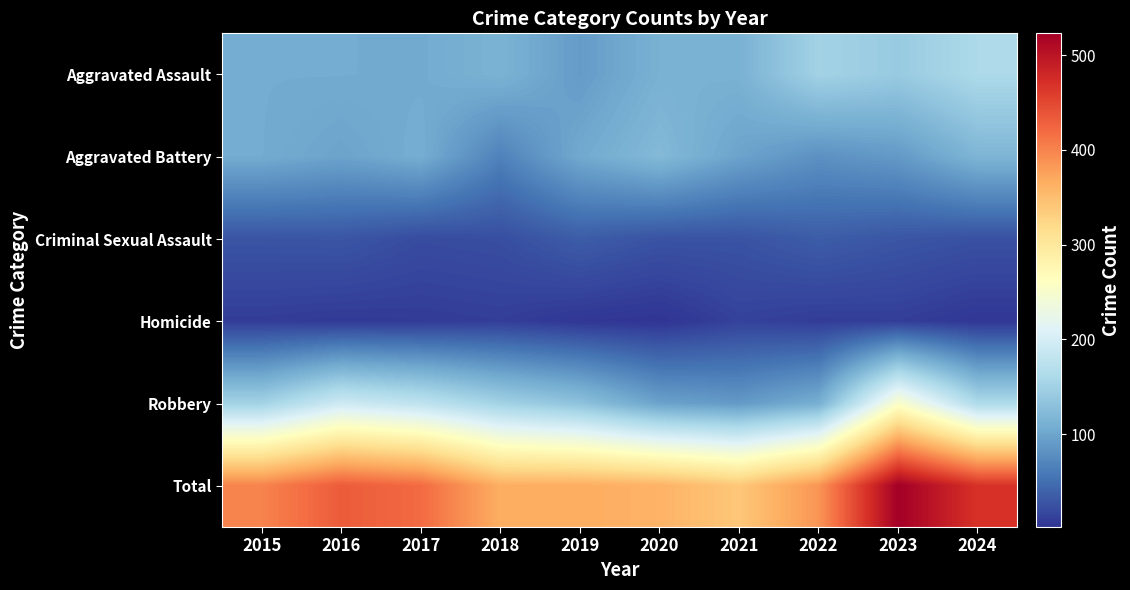

What is the smallest value displayed?

2